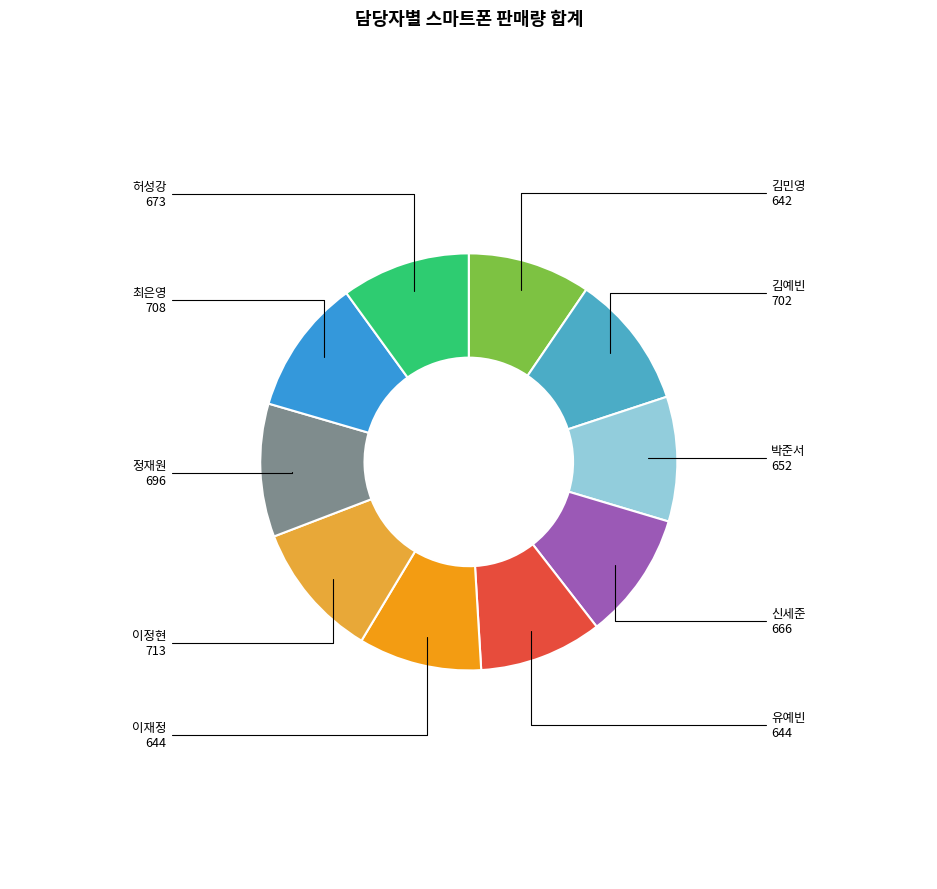

How many slices are in this pie chart?

10